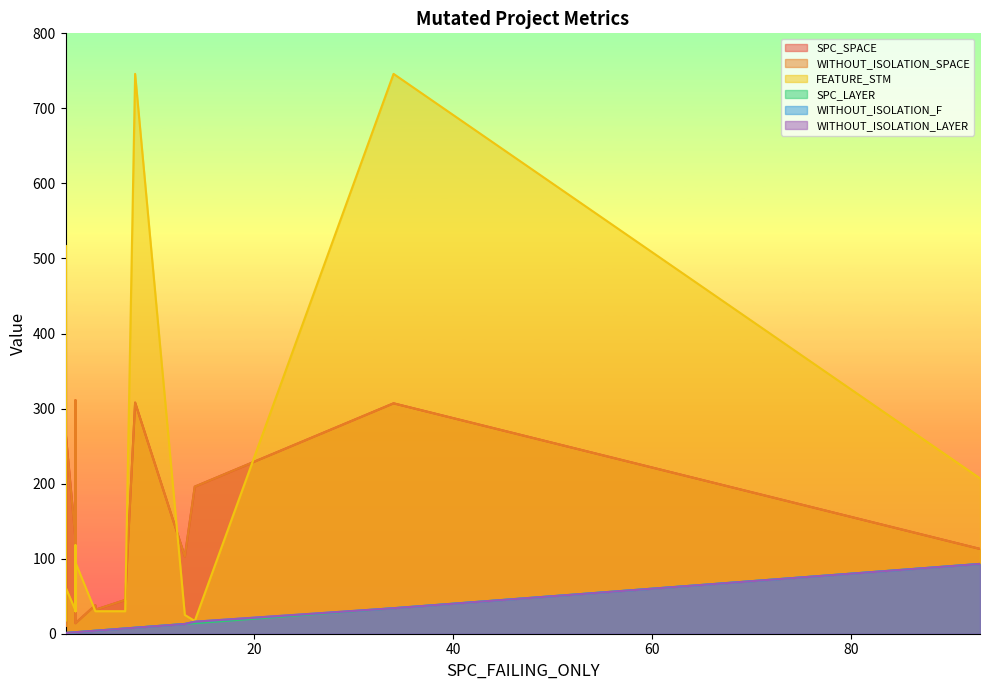

Between 2 and 2, which series saw the biggest shift?

SPC_SPACE